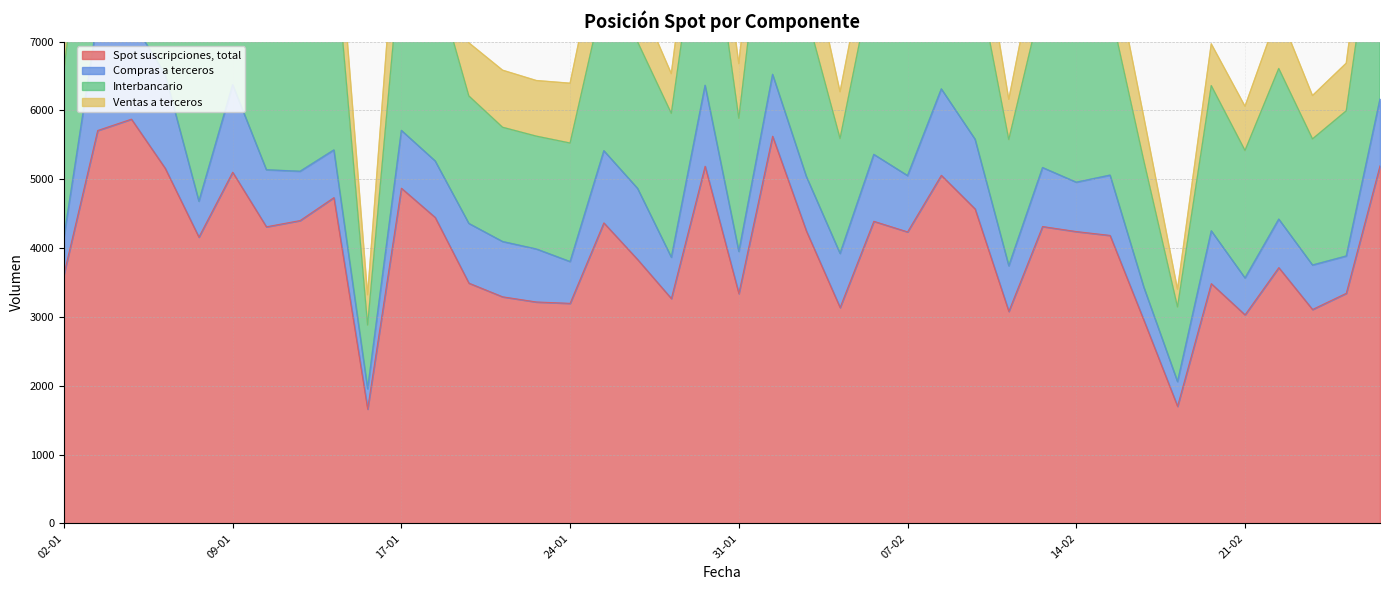

Is it true that Spot suscripciones, total equals 3931 at 03-01?

False